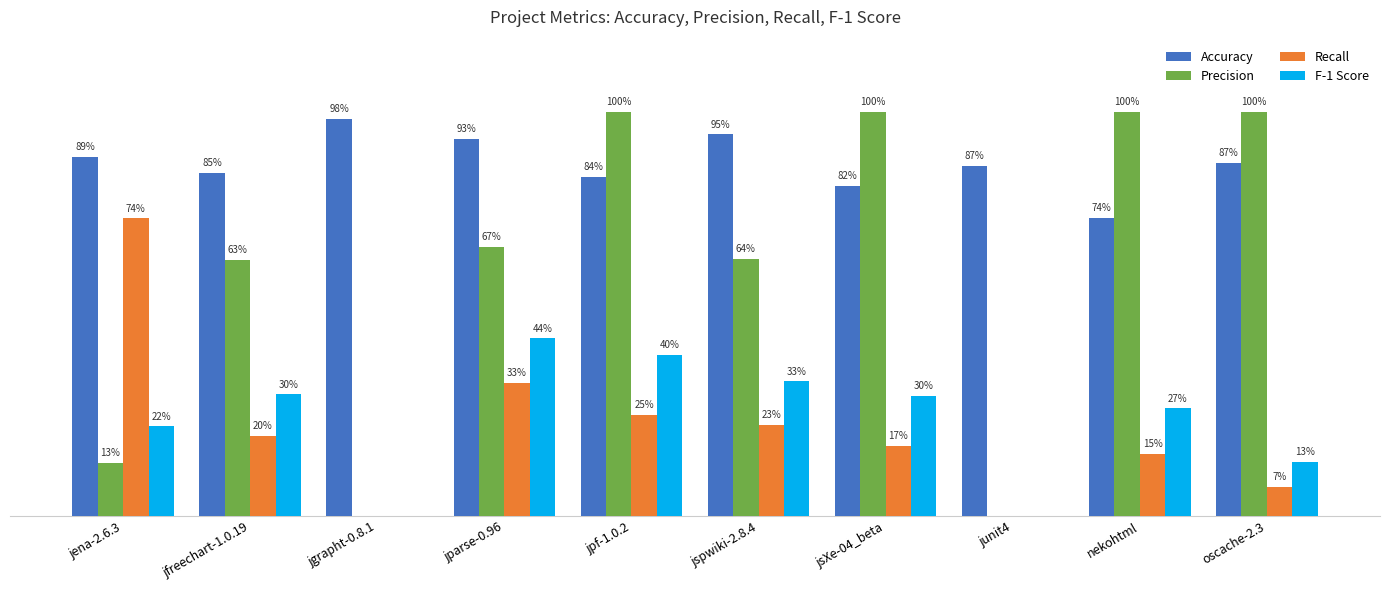

What is the maximum value for Recall?

0.7